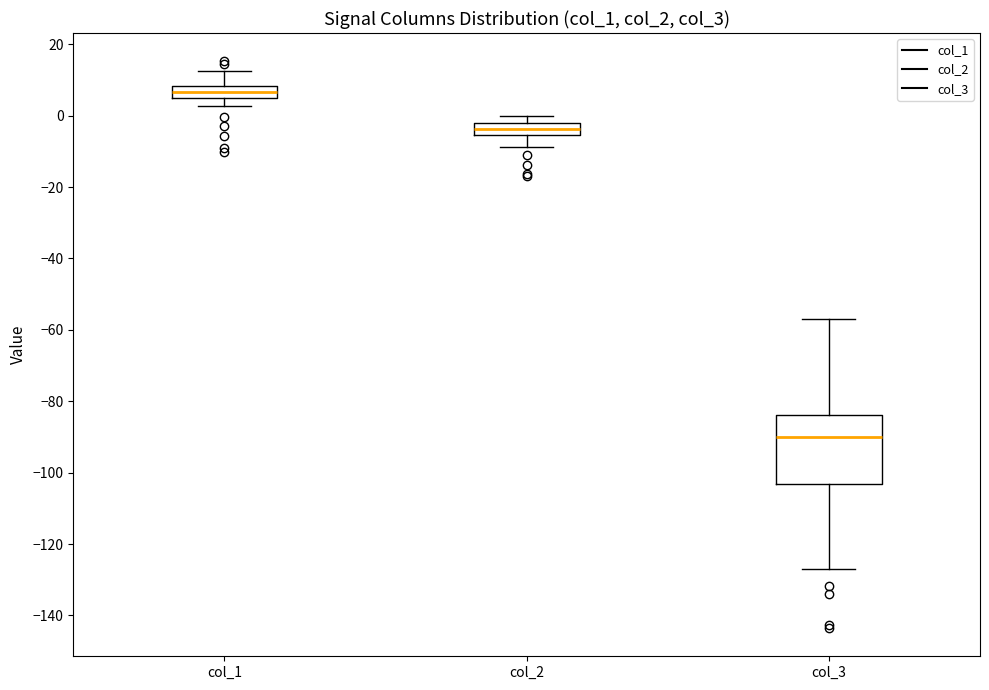

Where is the upper edge of the box for col_3 on the y-axis? The values are not printed on the chart, so give them approximately, as read against the axis.

-84